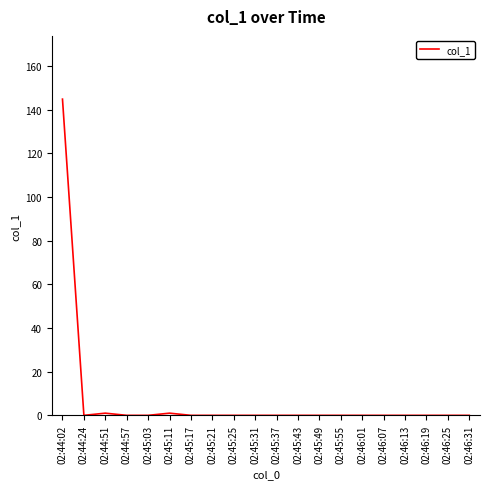

What is the maximum value shown in the chart?

144.8